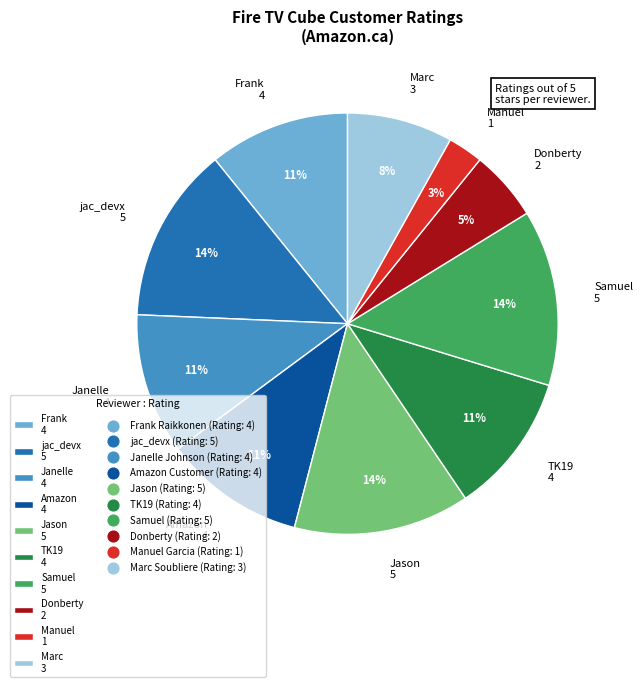

To the nearest percent, what is the average slice percentage?

10%